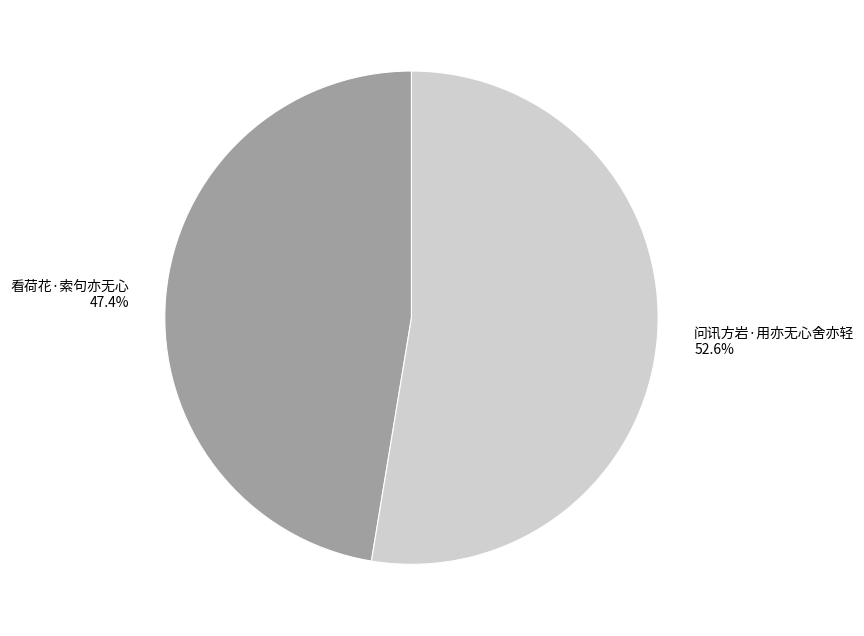

Is it true that 看荷花·索句亦无心 is 47% of the pie?

True